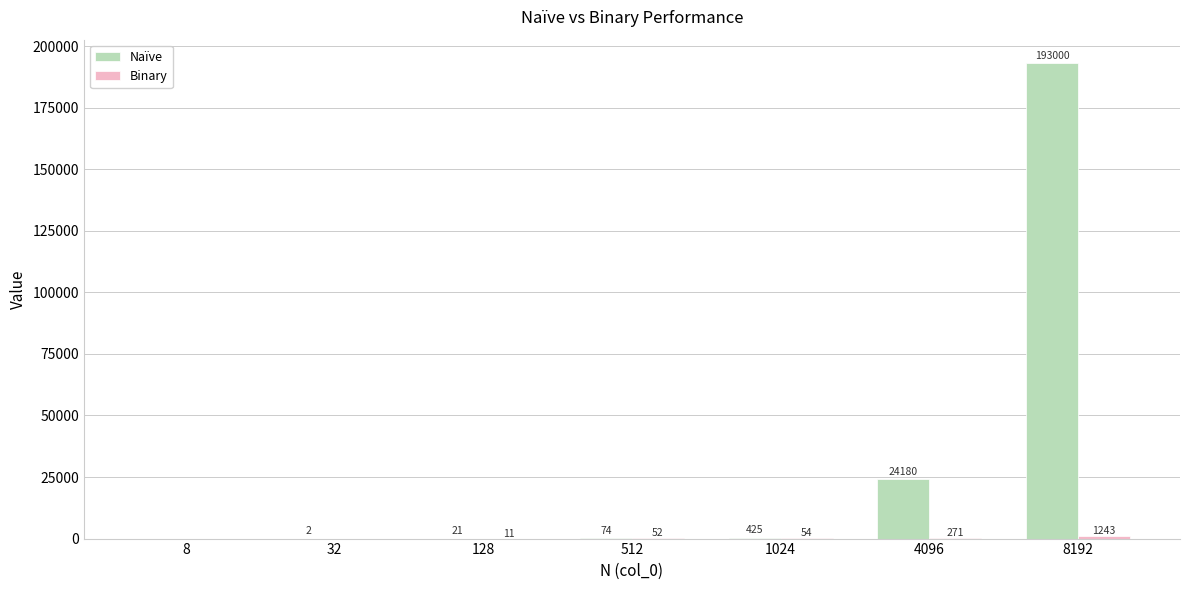

What is the total value across all series at 128?

32